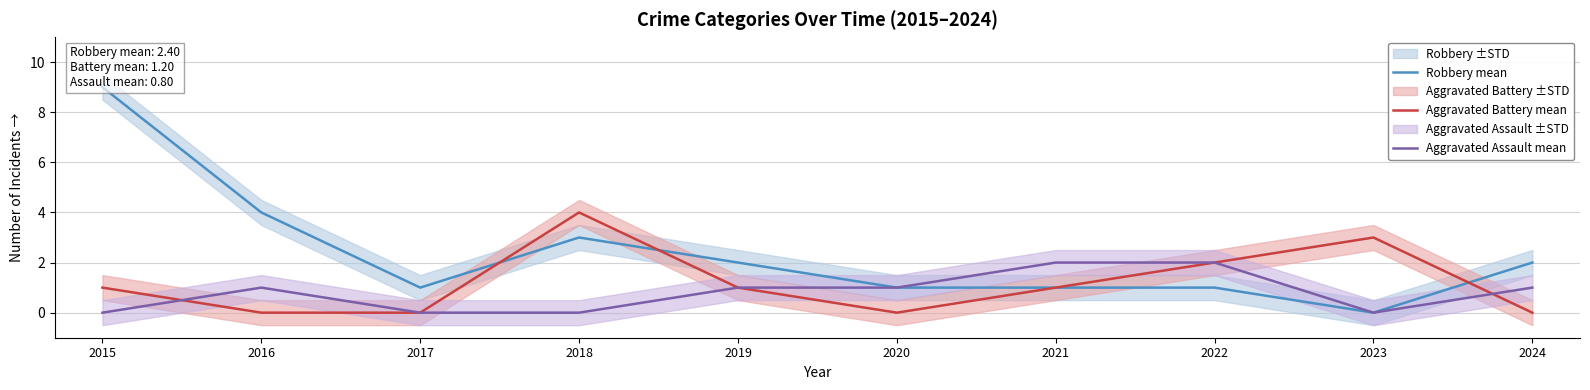

Is it true that Aggravated Assault mean equals 0 at 2017?

True